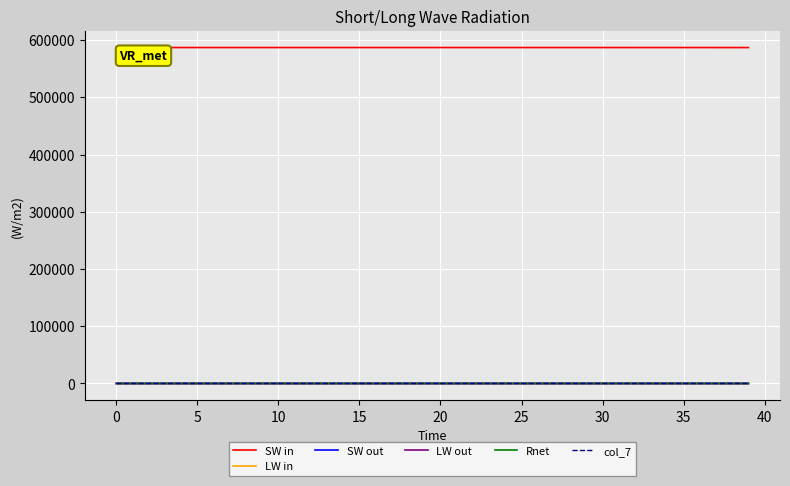

How many values in the SW in series are below 587094?

20